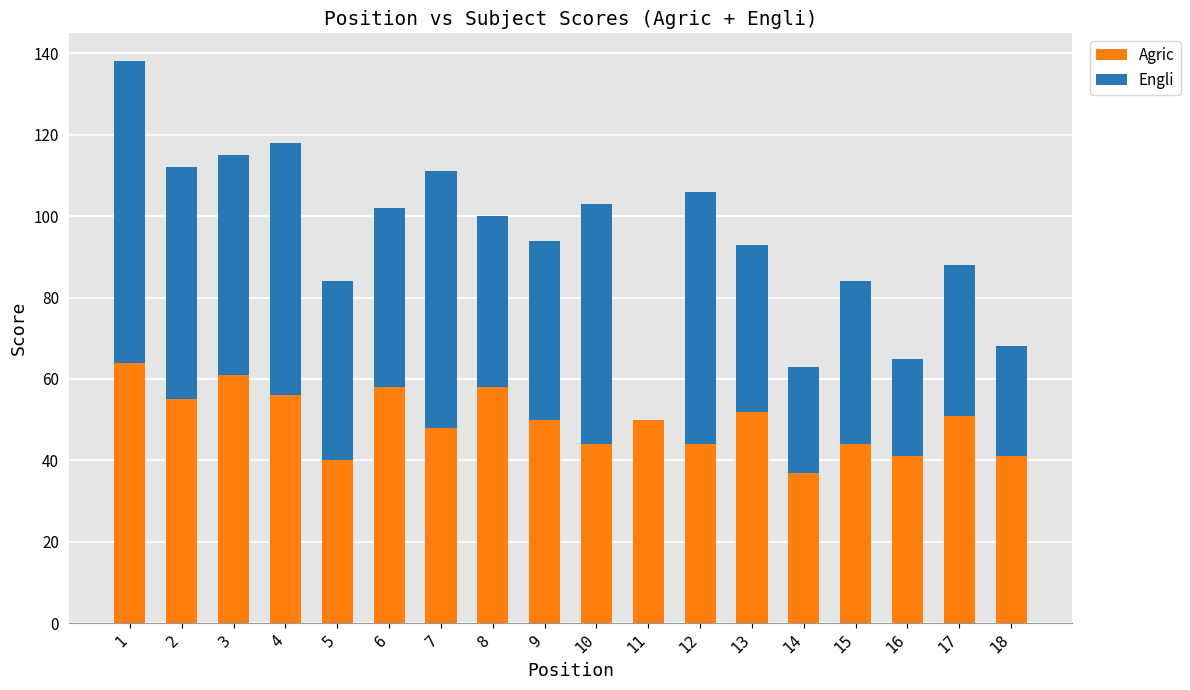

What is the total value across all series at 4?

118